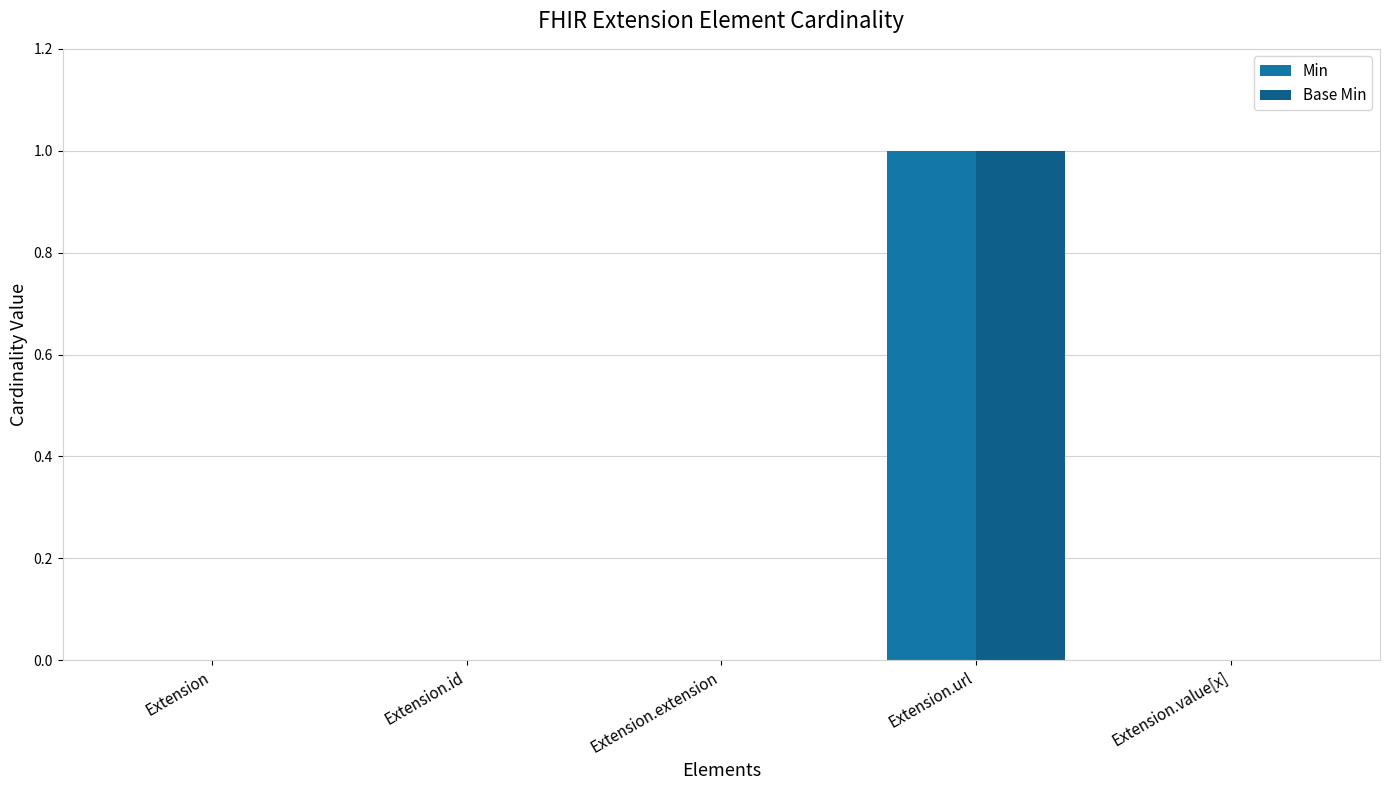

How many groups of bars are there?

5